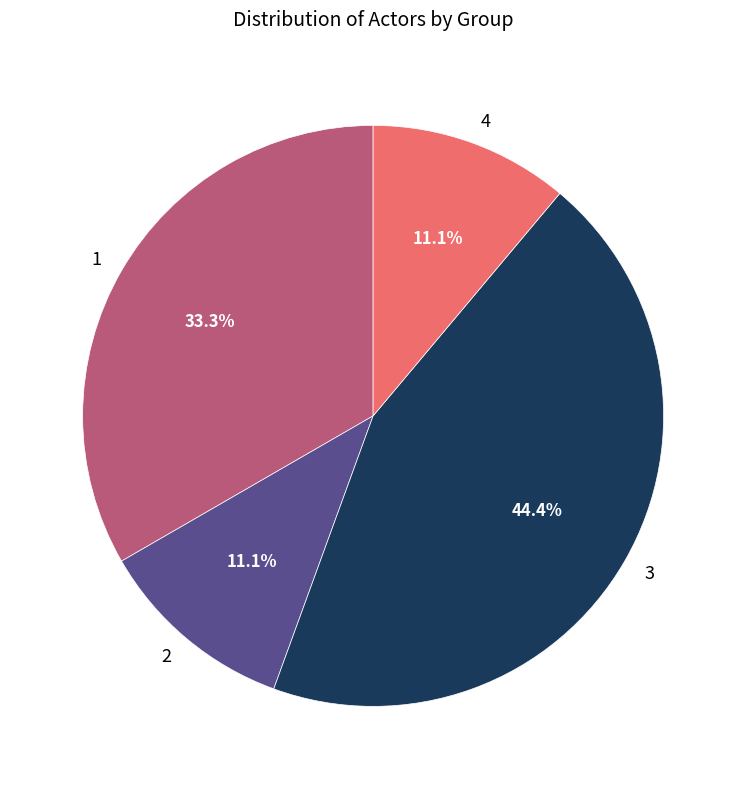

Count the number of slices in the pie.

4